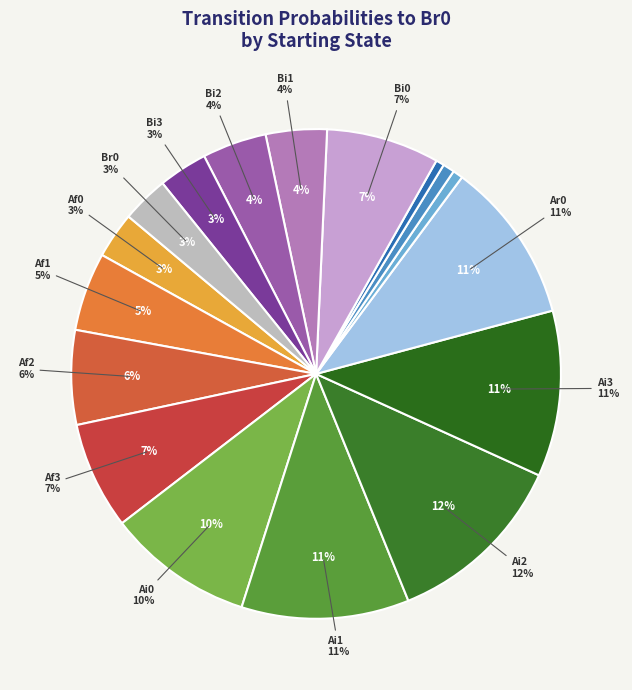

Do Ai1 and Bi3 together represent more than half of the pie?

No